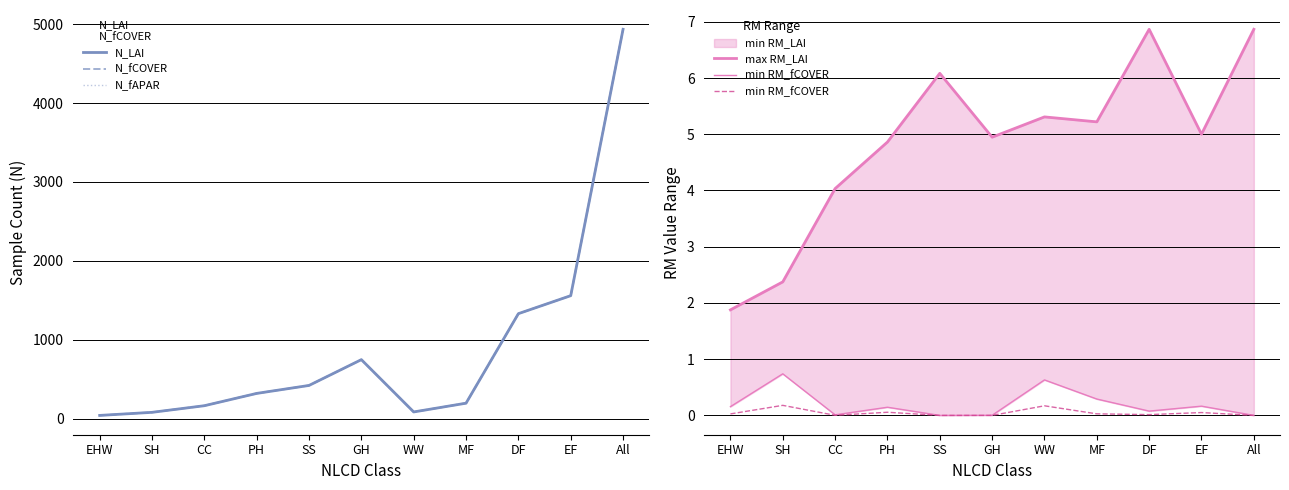

Reading left to right, transcribe all the data shown in this chart.

N_LAI: EHW=40.0	SH=79.0	CC=163.0	PH=319.0	SS=420.0	GH=747.0	WW=84.0	MF=195.0	DF=1330.0	EF=1558.0	All=4935.0
N_fCOVER: EHW=40.0	SH=79.0	CC=163.0	PH=319.0	SS=420.0	GH=747.0	WW=84.0	MF=195.0	DF=1330.0	EF=1558.0	All=4935.0
N_fAPAR: EHW=40.0	SH=79.0	CC=163.0	PH=319.0	SS=420.0	GH=747.0	WW=84.0	MF=195.0	DF=1330.0	EF=1558.0	All=4935.0
max RM_LAI: EHW=1.9	SH=2.4	CC=4.0	PH=4.9	SS=6.1	GH=4.9	WW=5.3	MF=5.2	DF=6.9	EF=5.0	All=6.9
min RM_fCOVER: EHW=0.0	SH=0.2	CC=0.0	PH=0.1	SS=0.0	GH=0.0	WW=0.2	MF=0.0	DF=0.0	EF=0.1	All=0.0